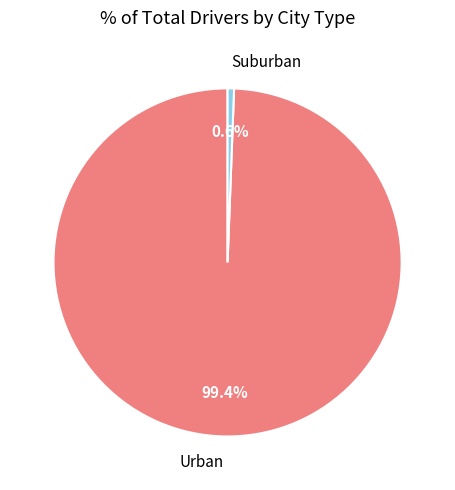

What percentage do Urban and Suburban together represent?

100.0%